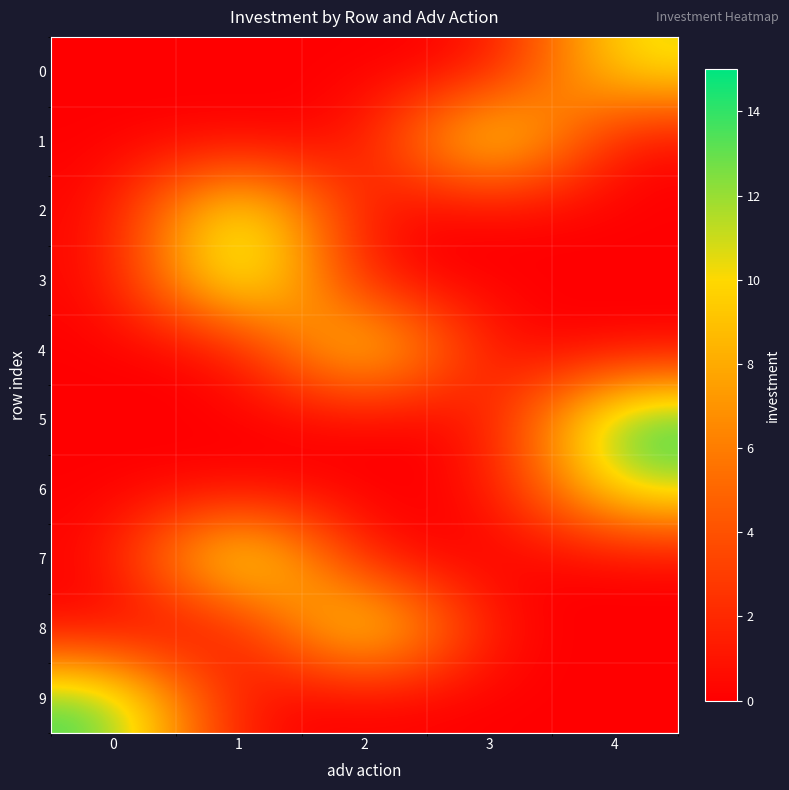

At which category is the sum across all series the highest?

1